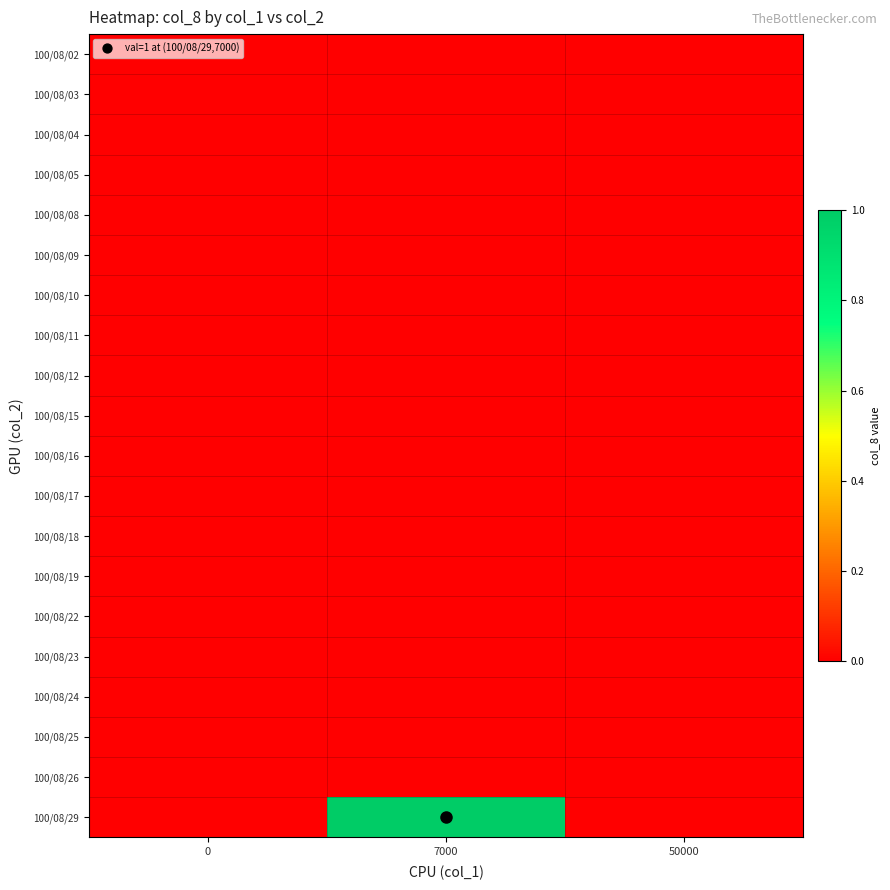

Reading left to right, list all the values displayed in this chart.

100/08/02: 0=0	7000=0	50000=0
100/08/03: 0=0	7000=0	50000=0
100/08/04: 0=0	7000=0	50000=0
100/08/05: 0=0	7000=0	50000=0
100/08/08: 0=0	7000=0	50000=0
100/08/09: 0=0	7000=0	50000=0
100/08/10: 0=0	7000=0	50000=0
100/08/11: 0=0	7000=0	50000=0
100/08/12: 0=0	7000=0	50000=0
100/08/15: 0=0	7000=0	50000=0
100/08/16: 0=0	7000=0	50000=0
100/08/17: 0=0	7000=0	50000=0
100/08/18: 0=0	7000=0	50000=0
100/08/19: 0=0	7000=0	50000=0
100/08/22: 0=0	7000=0	50000=0
100/08/23: 0=0	7000=0	50000=0
100/08/24: 0=0	7000=0	50000=0
100/08/25: 0=0	7000=0	50000=0
100/08/26: 0=0	7000=0	50000=0
100/08/29: 0=0	7000=1	50000=0